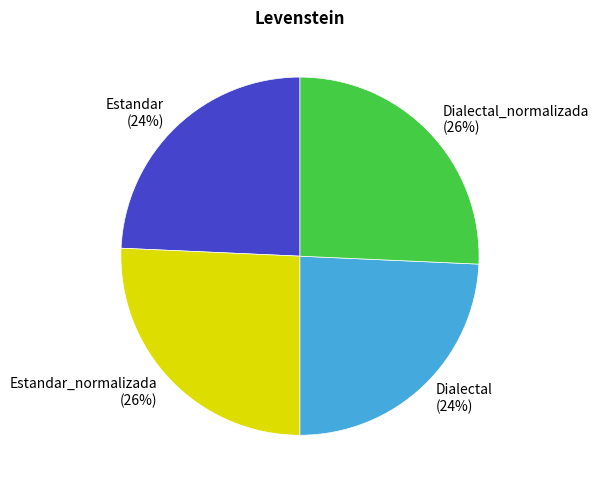

Do Estandar_normalizada and Dialectal_normalizada together represent more than half of the pie?

Yes